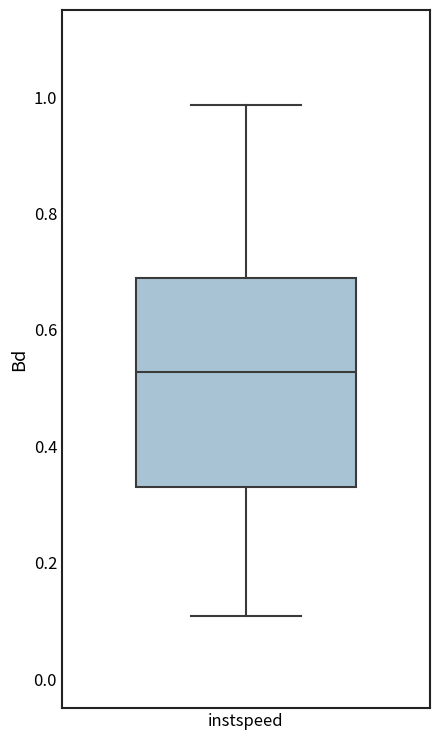

Transcribe this box plot: give where the median line is, the range the box spans, and where the two whiskers end, as read against the y-axis. The values are not printed on the chart, so give them approximately, as read against the axis.

median 0.52, box 0.34 to 0.68, whiskers 0.10 to 0.98